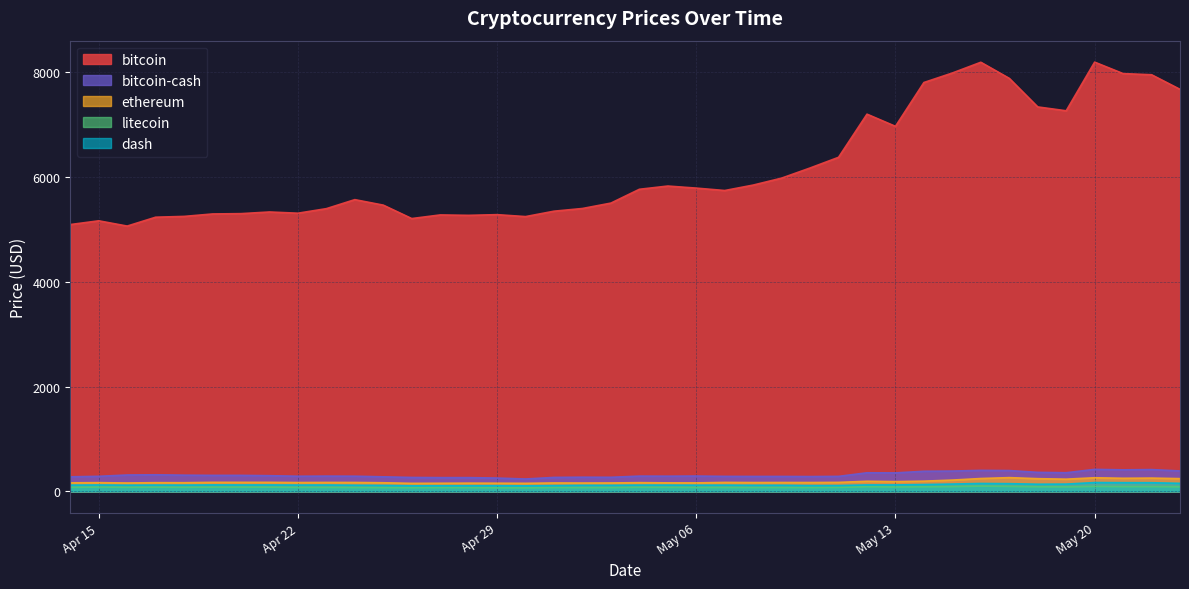

Count the number of data series in this chart.

5